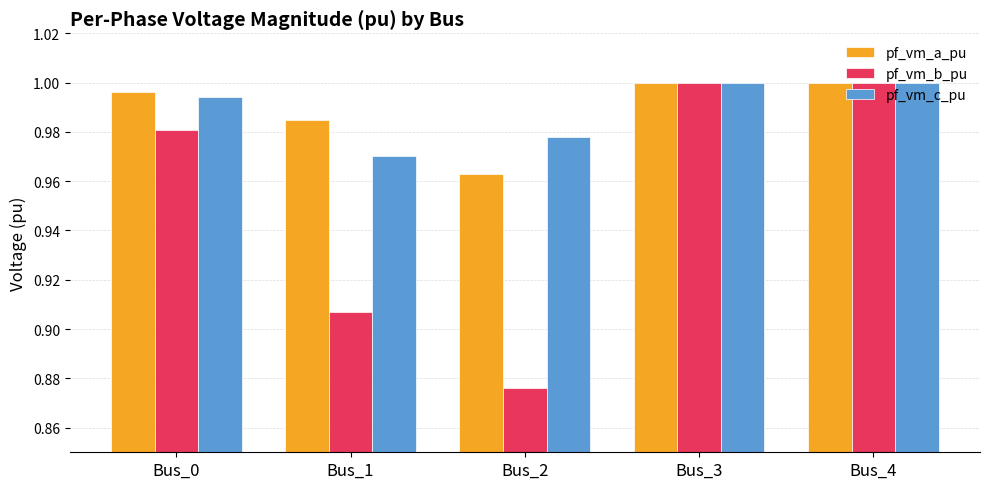

Which series has the largest range (max minus min)?

pf_vm_b_pu